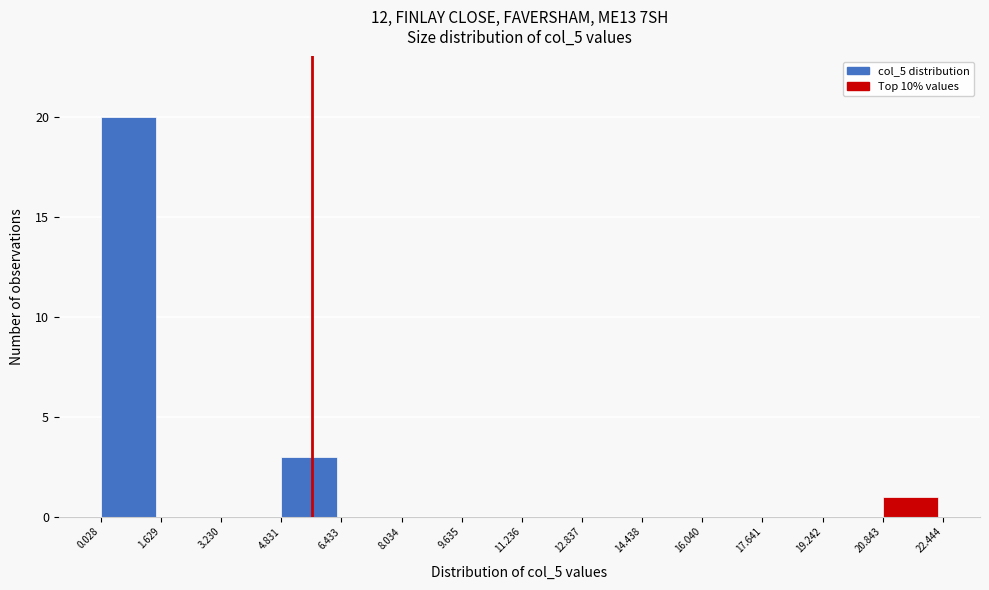

Over which range of the x-axis is the bar tallest?

0.028 to 1.629